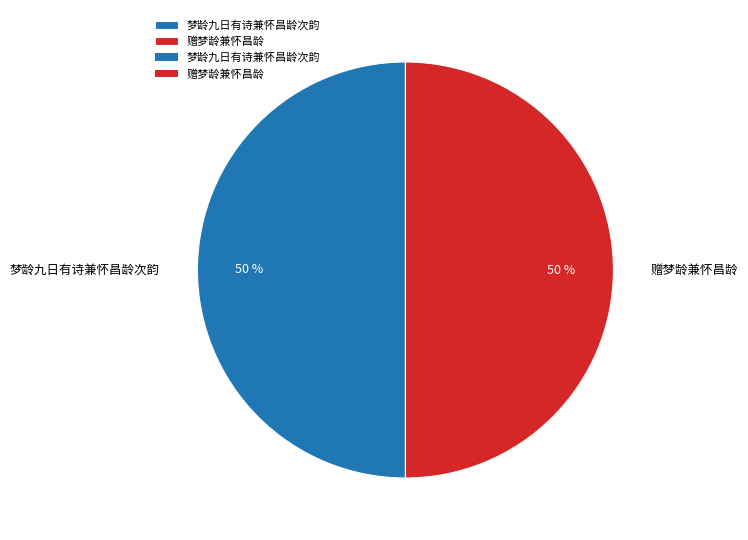

What is the ratio of the value at 梦龄九日有诗兼怀昌龄次韵 to the value at 赠梦龄兼怀昌龄?

1.0